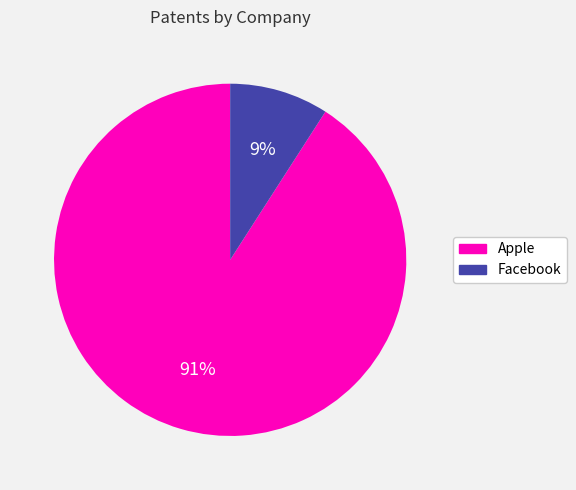

Does any single category account for the majority?

Yes